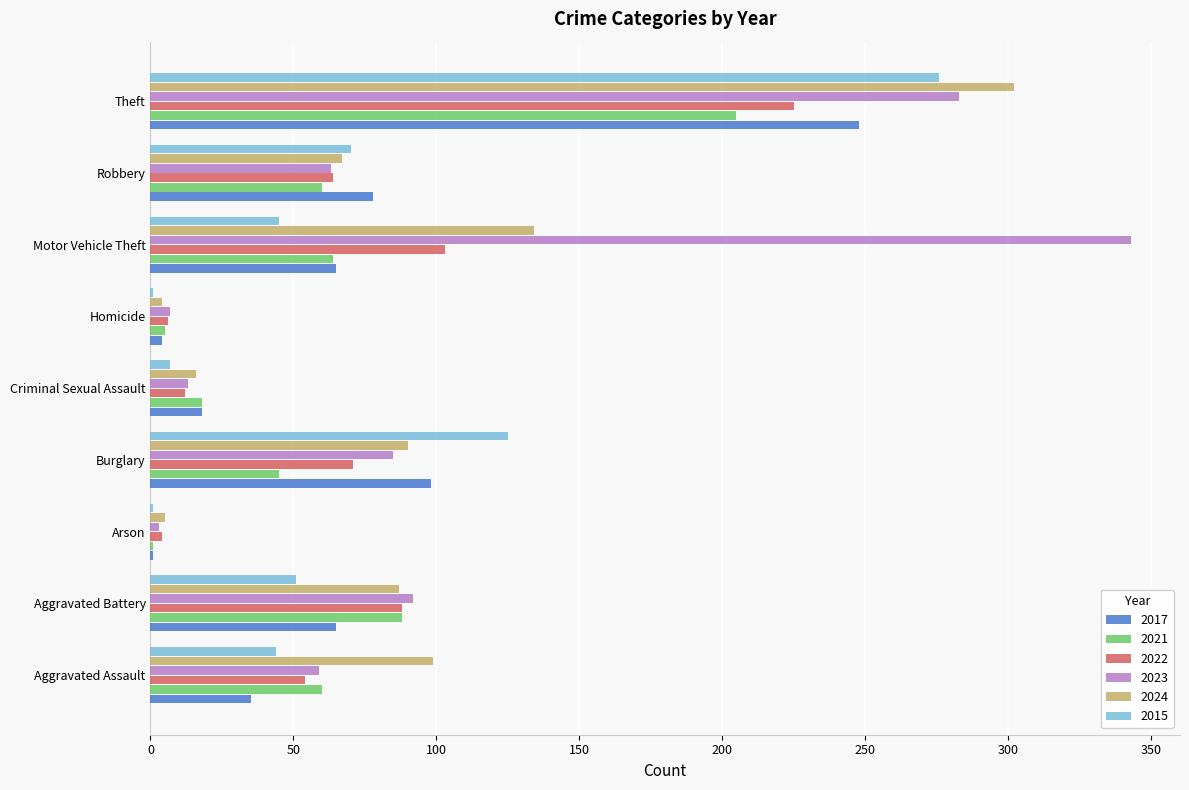

Is it true that 2015 equals 207 at Burglary?

False